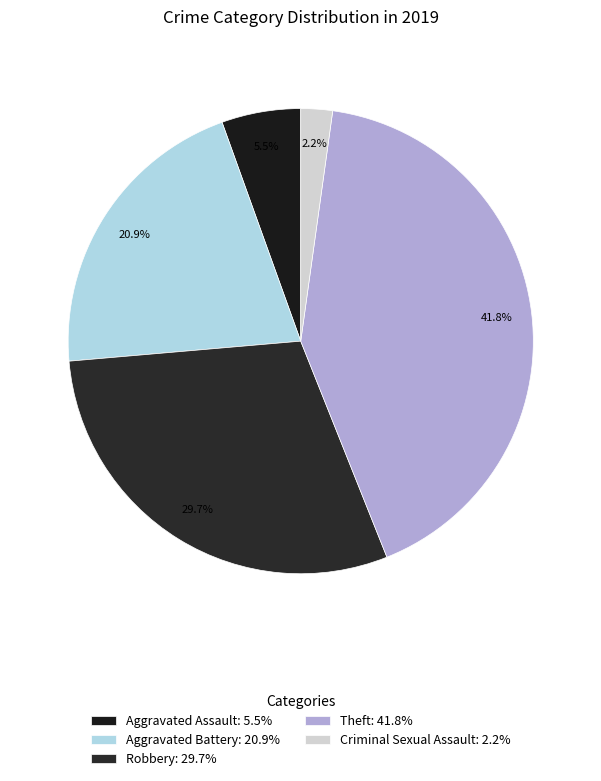

What percentage do Robbery and Aggravated Assault together represent?

35.2%